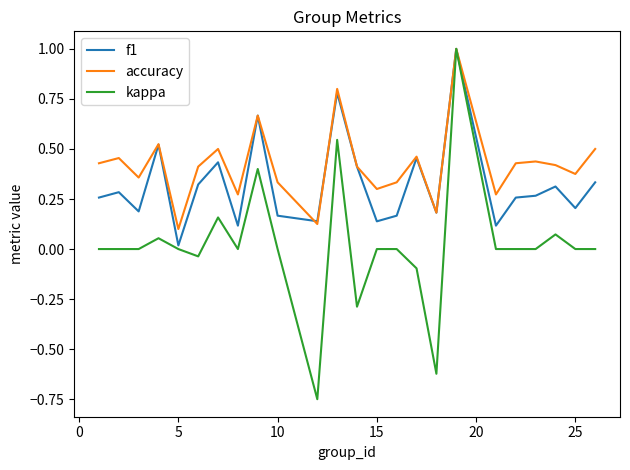

Which series has the widest spread of values?

kappa